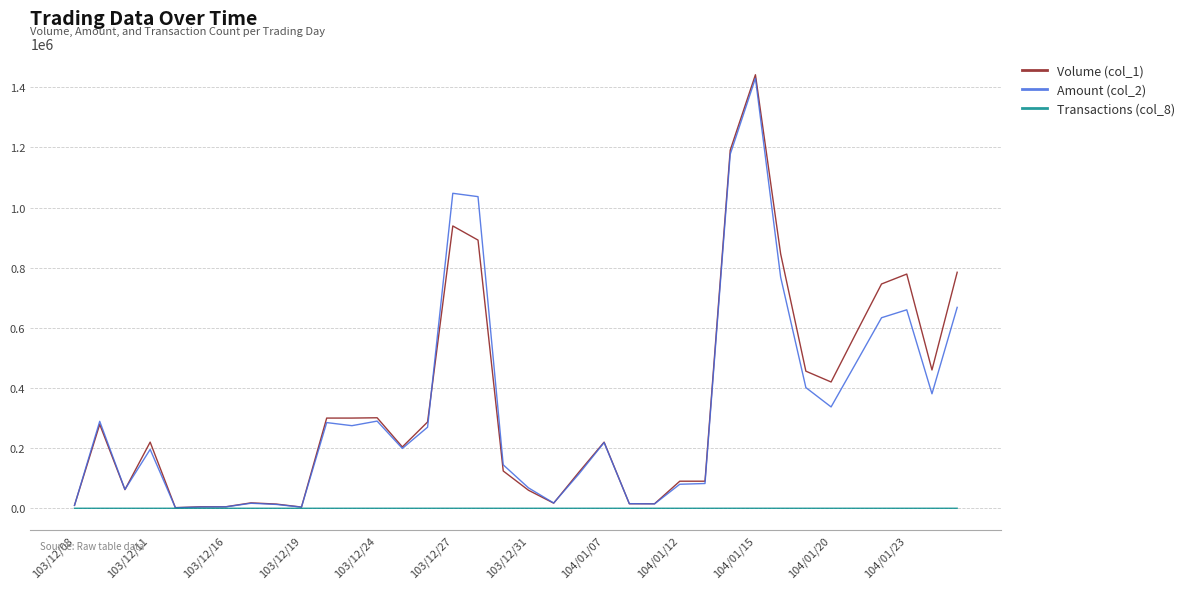

What is the smallest value displayed?

1